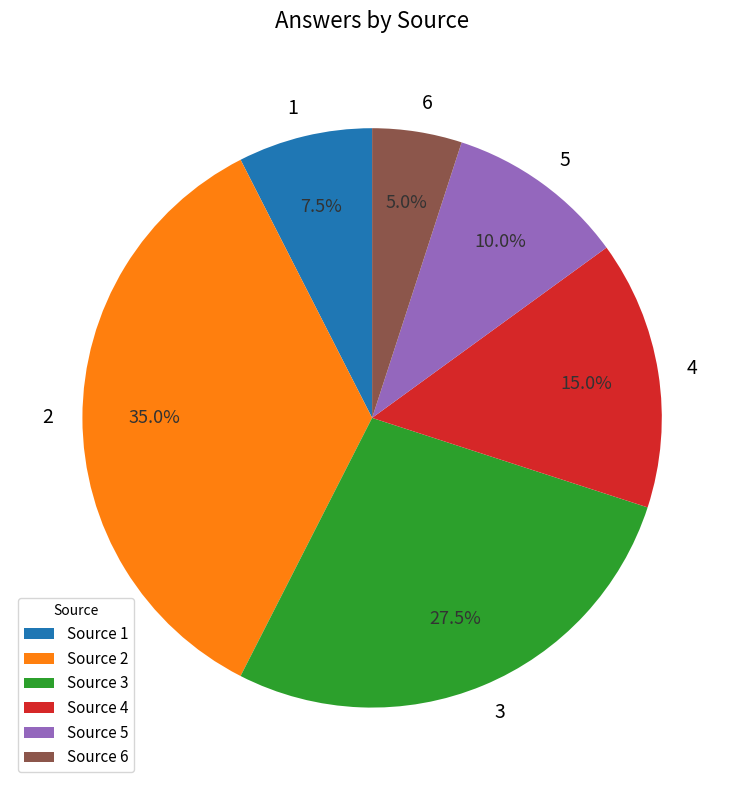

What is the largest slice in the pie chart?

2